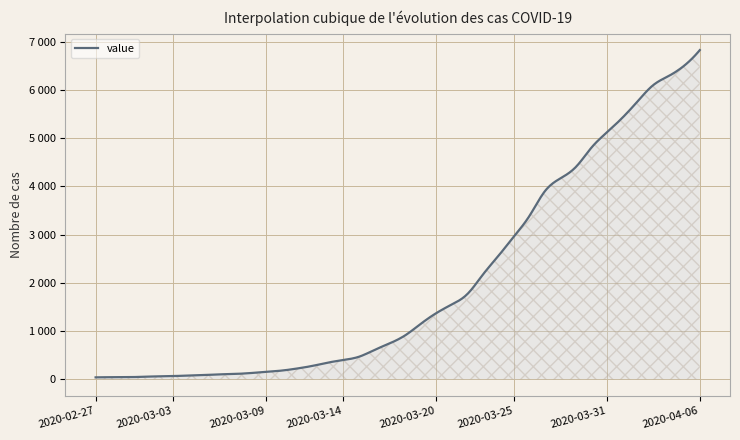

Is this an area chart (filled region under the line)?

Yes